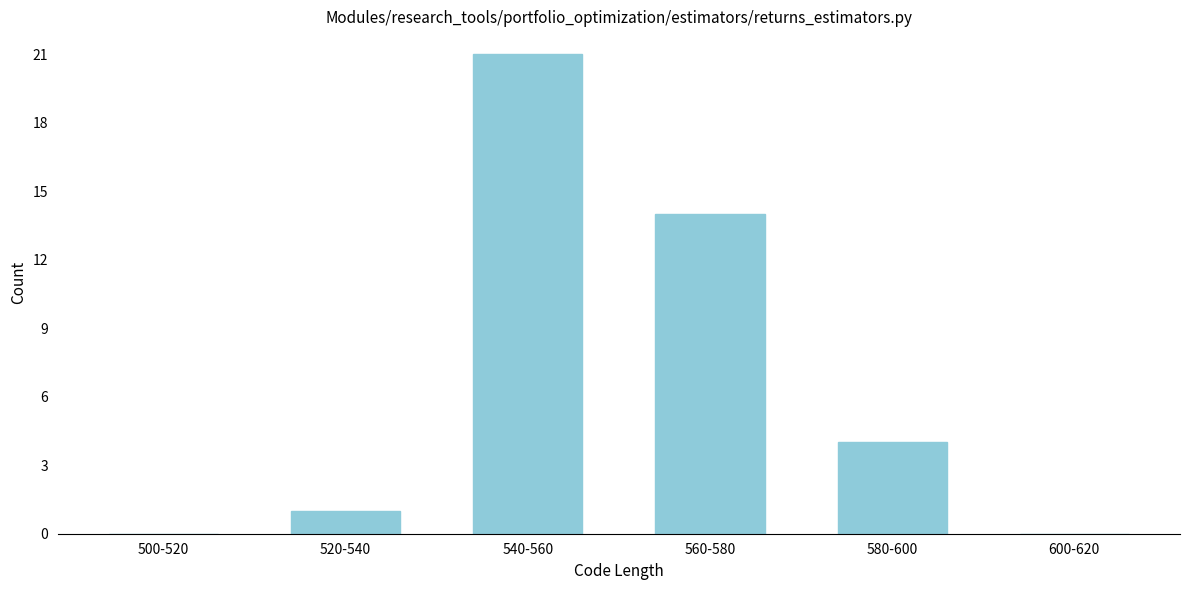

Reading left to right, extract all data points from this chart.

500-520=0	520-540=1	540-560=21	560-580=14	580-600=4	600-620=0